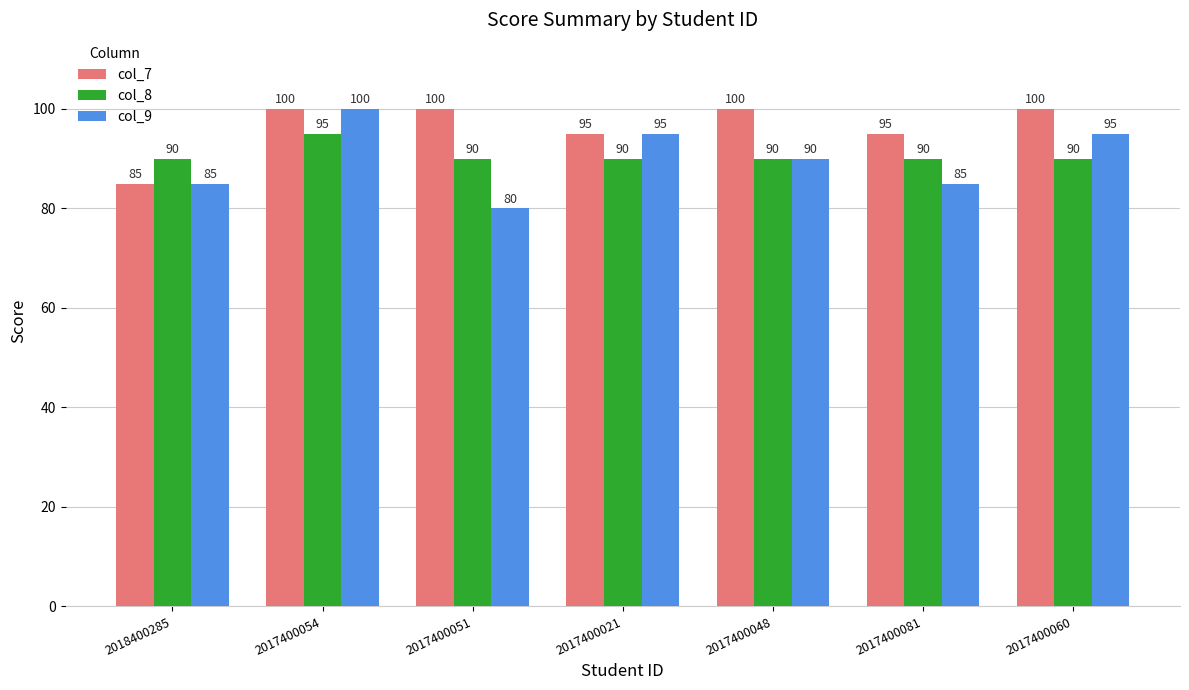

What is the spread (max minus min) of values at 2017400054?

5